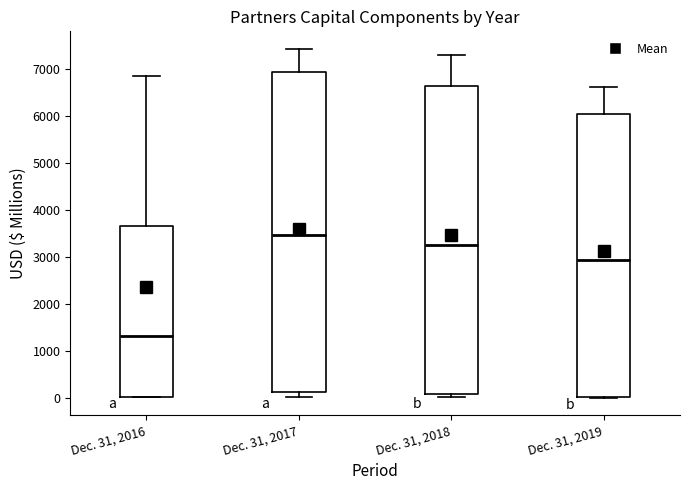

Where does the median line of the box for Dec. 31, 2016 sit on the y-axis? The values are not printed on the chart, so give them approximately, as read against the axis.

1300